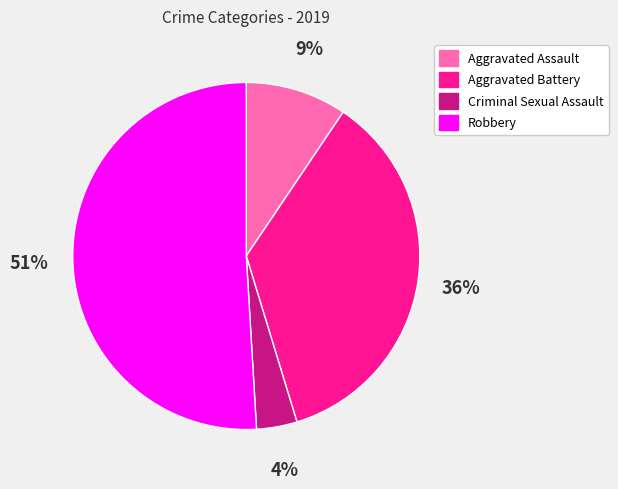

Combined, do Robbery and Aggravated Assault account for over 50%?

Yes